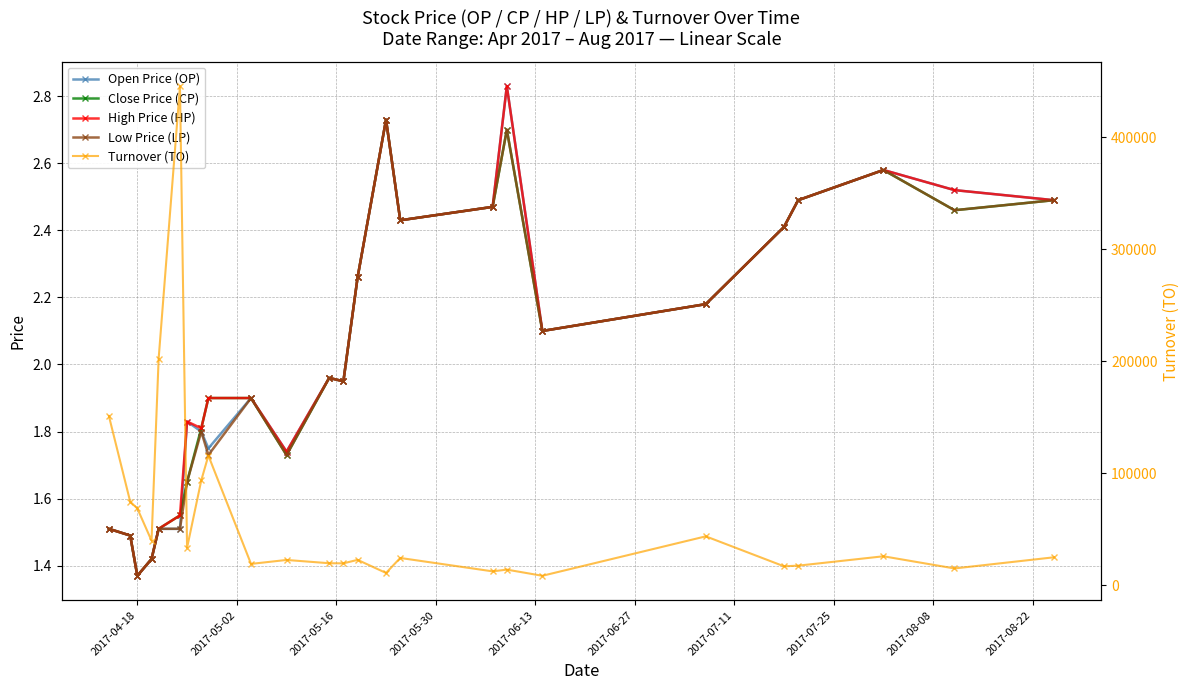

How many data points does each series have?

25